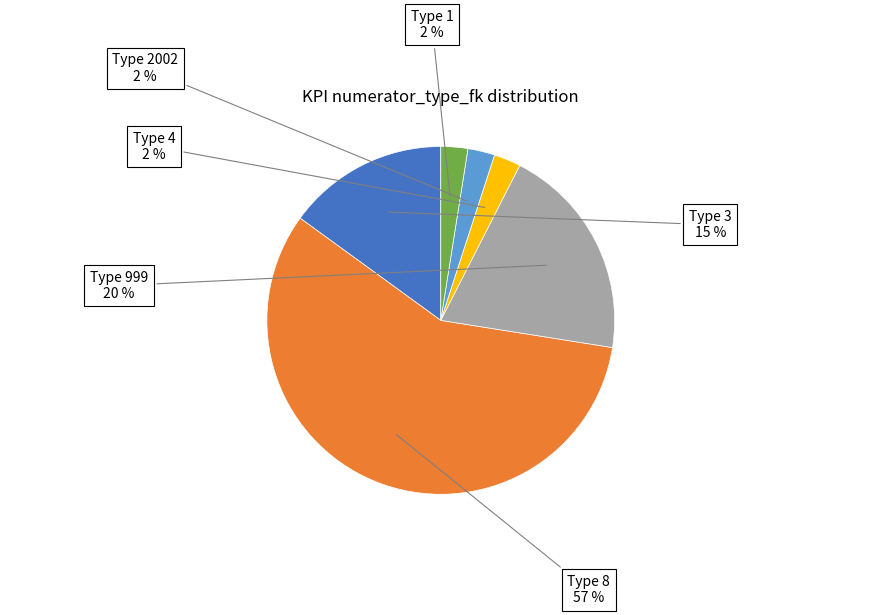

Which has a higher value, Type 8 or Type 999?

Type 8